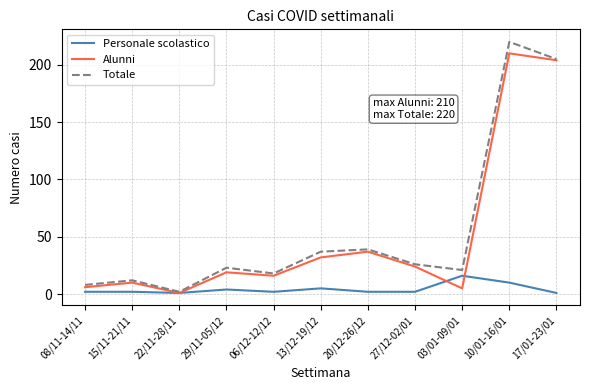

The Alunni series shows 1 at 22/11-28/11. True or false?

True